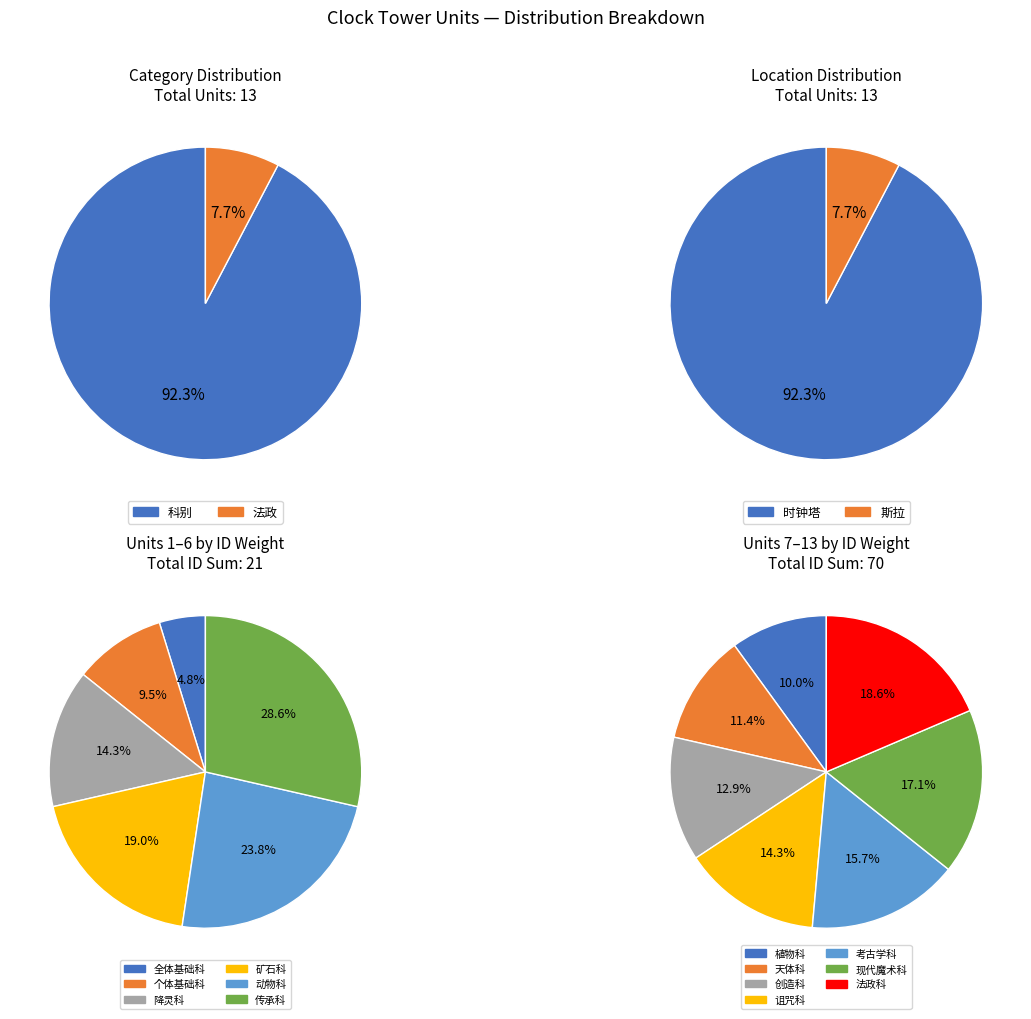

Approximately how many times larger is the value at 科别 compared to 法政?

12.0